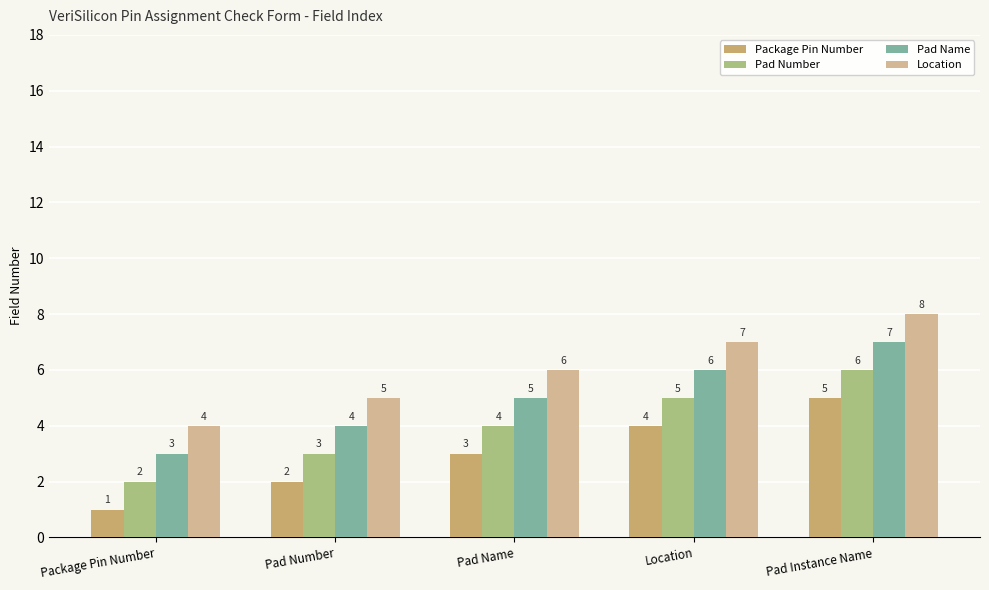

Reading right to left, transcribe all the data shown in this chart.

Package Pin Number: 5	4	3	2	1
Pad Number: 6	5	4	3	2
Pad Name: 7	6	5	4	3
Location: 8	7	6	5	4